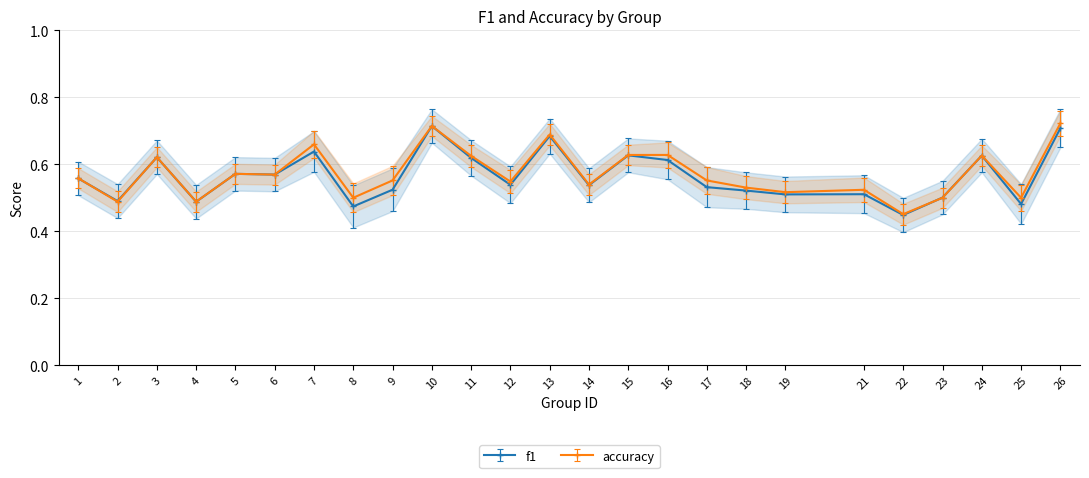

True or false: f1 and accuracy cross at least once.

True